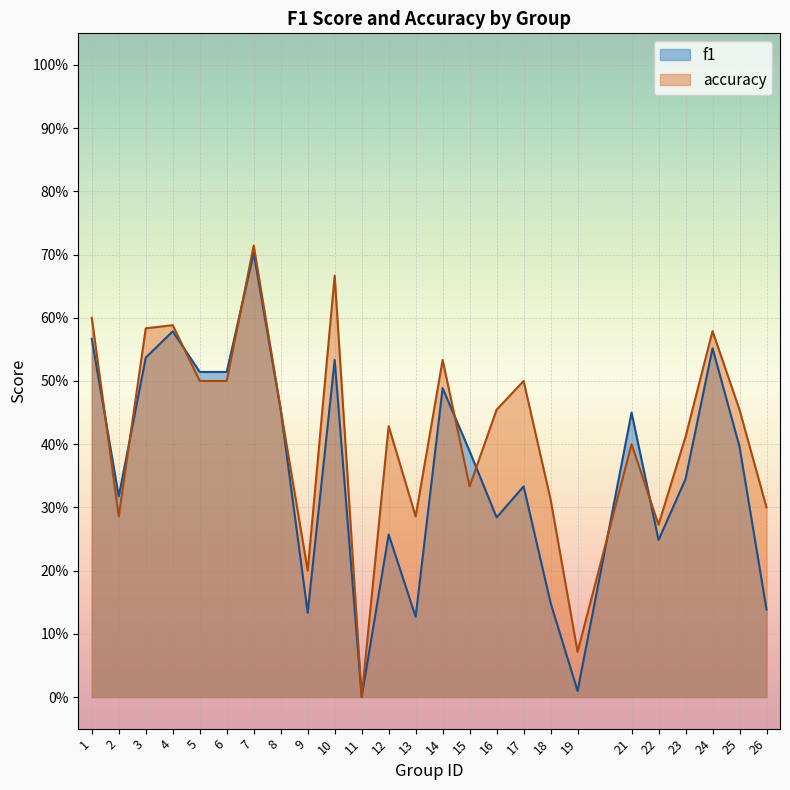

Is it true that accuracy equals 0.5 at 14?

True